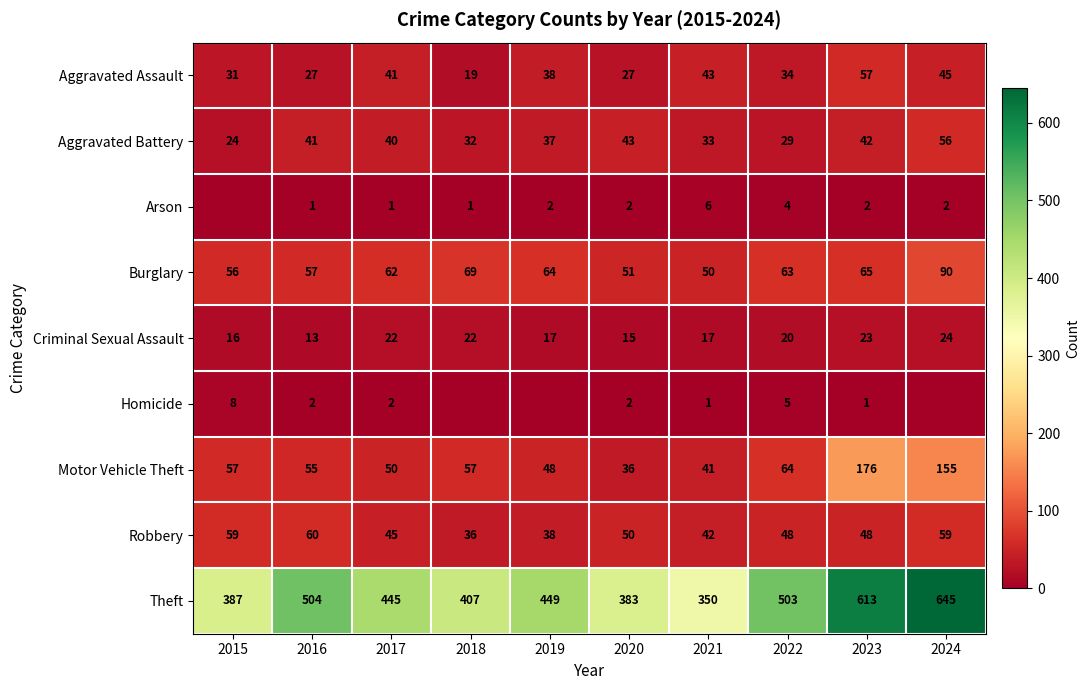

Count the number of categories in the chart.

10